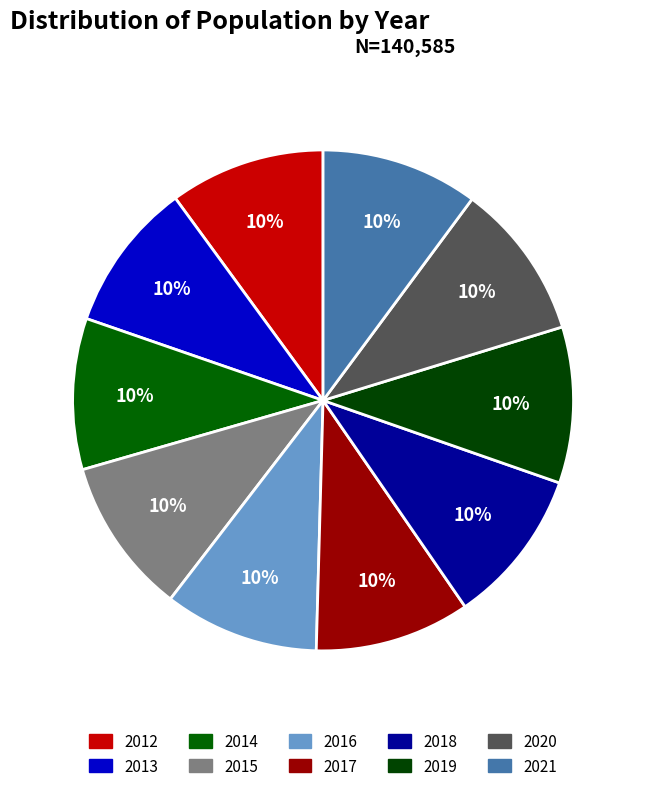

How many segments does this pie chart have?

10